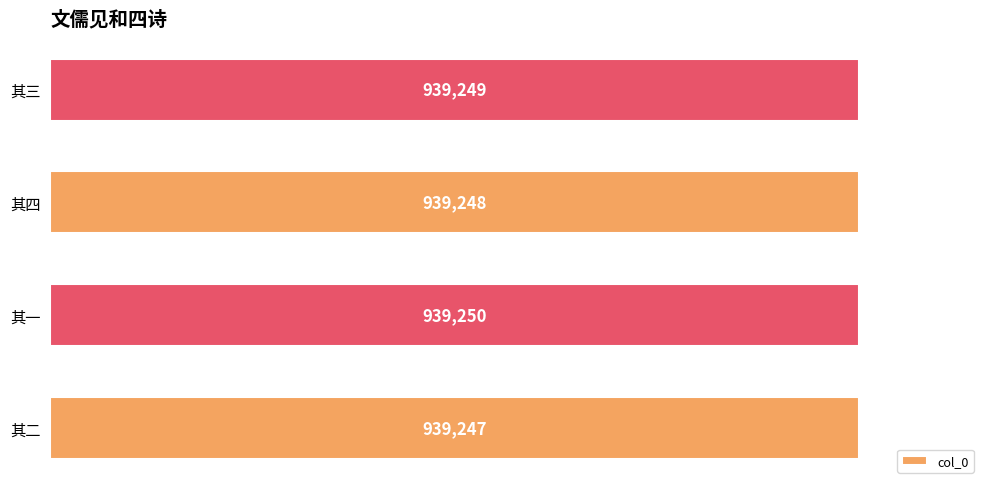

Does the chart contain any negative values?

No